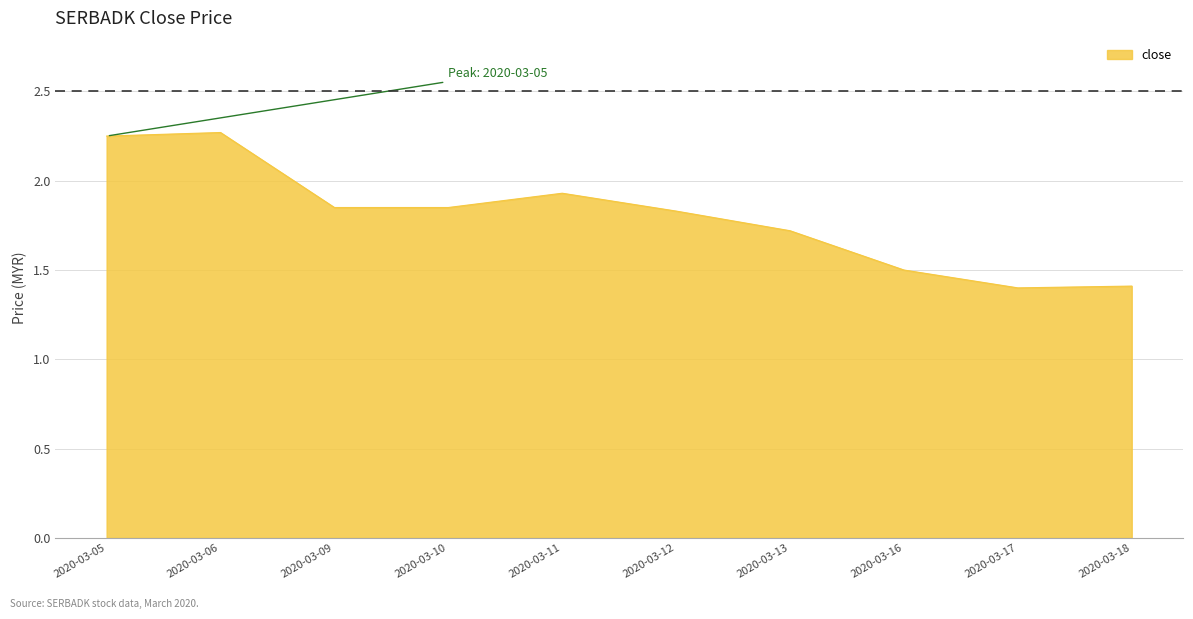

Is it true that the value at 2020-03-06 is 1.2?

False